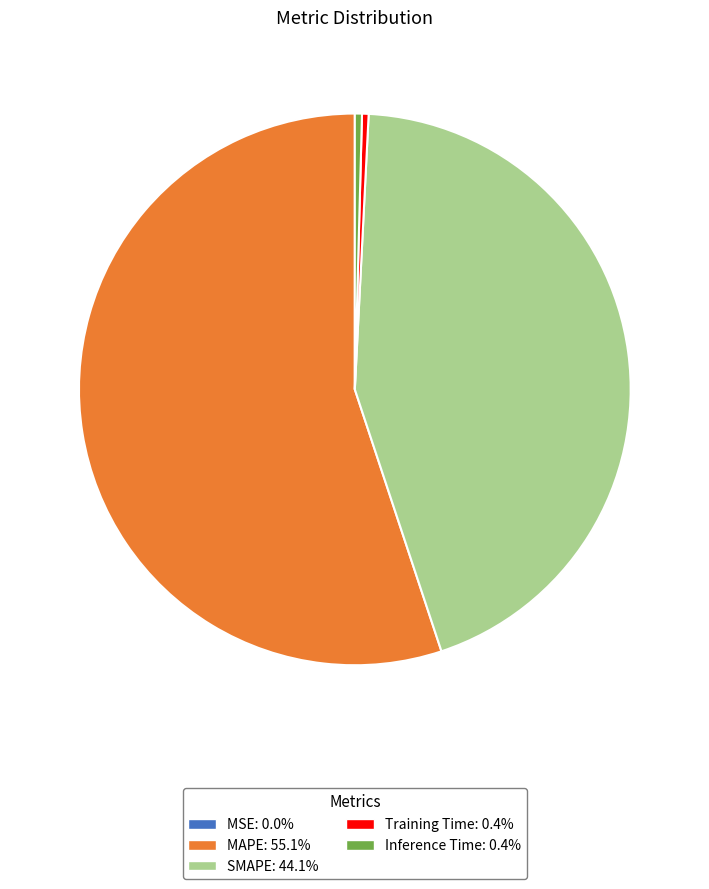

What is the ratio of the value at SMAPE to the value at MAPE?

0.8